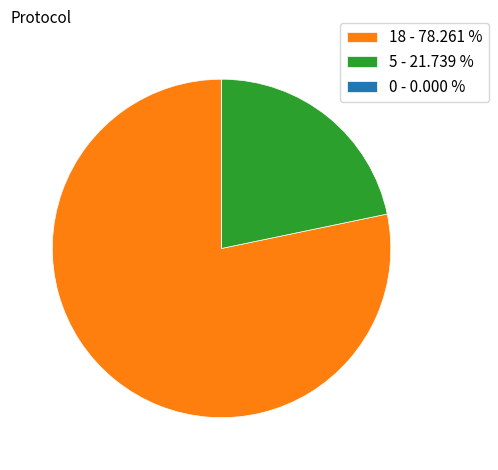

Which has a higher value, 18 - 78.261 % or 5 - 21.739 %?

18 - 78.261 %